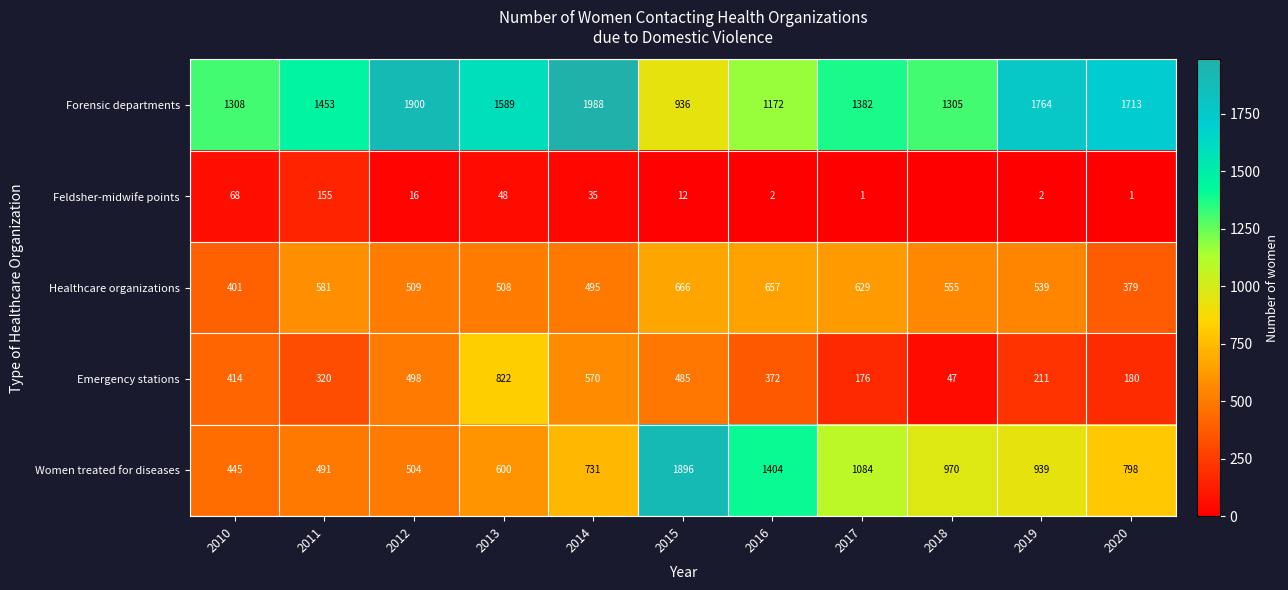

How many data points does each series have?

11